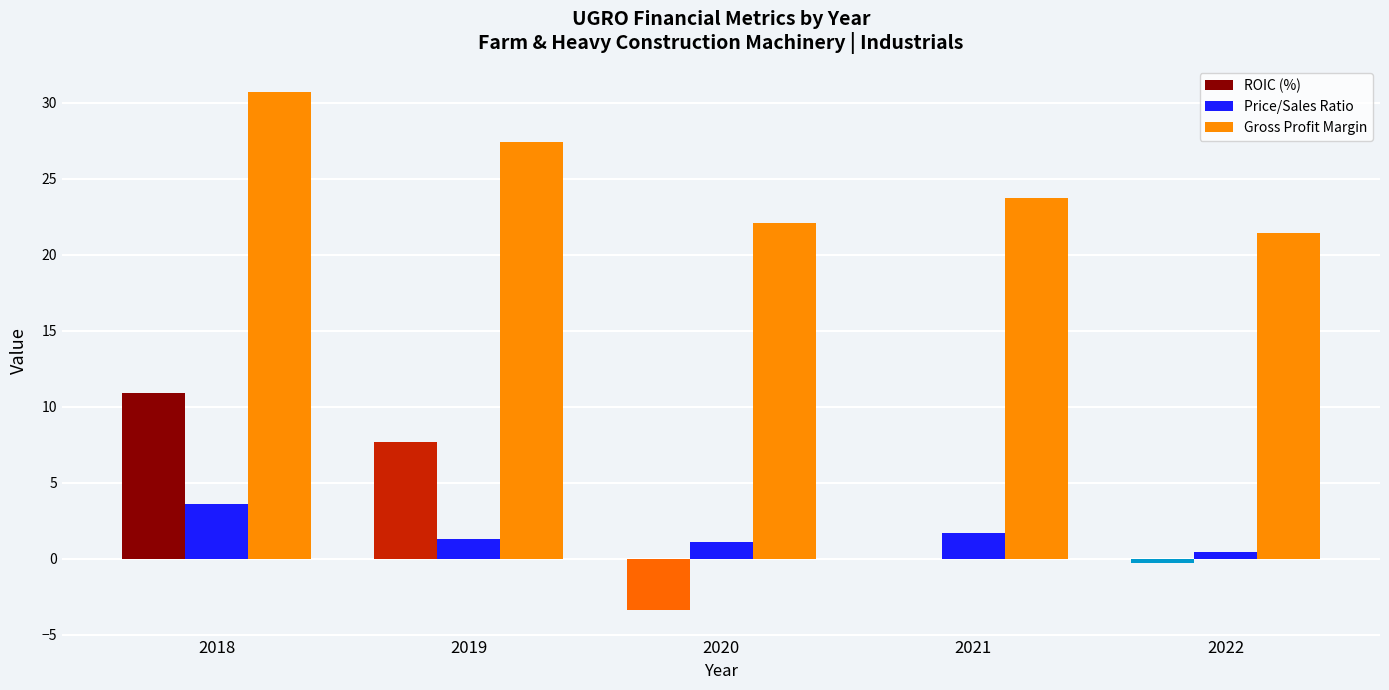

At how many categories does at least one series exceed 4?

5